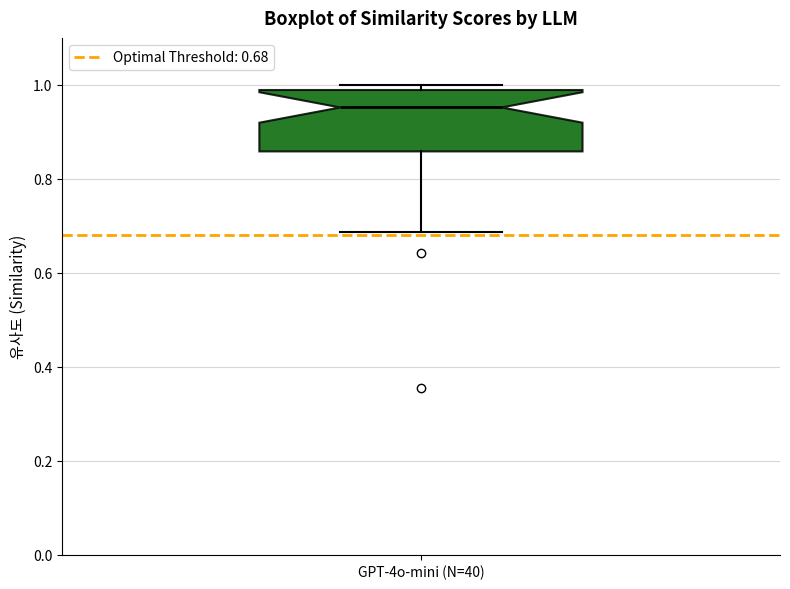

Where does the median line of the box for GPT-4o-mini (N=40) sit on the y-axis? The values are not printed on the chart, so give them approximately, as read against the axis.

0.96